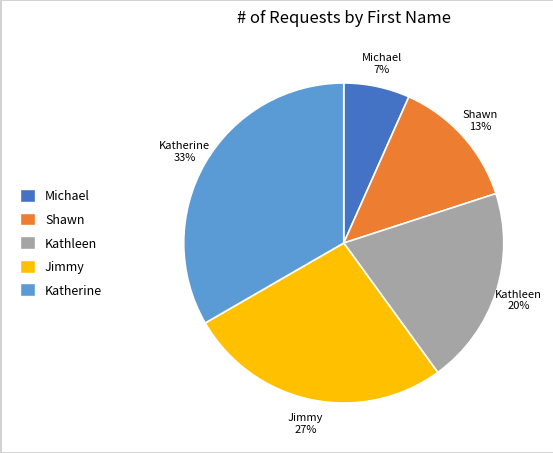

Which has a higher value, Shawn or Jimmy?

Jimmy